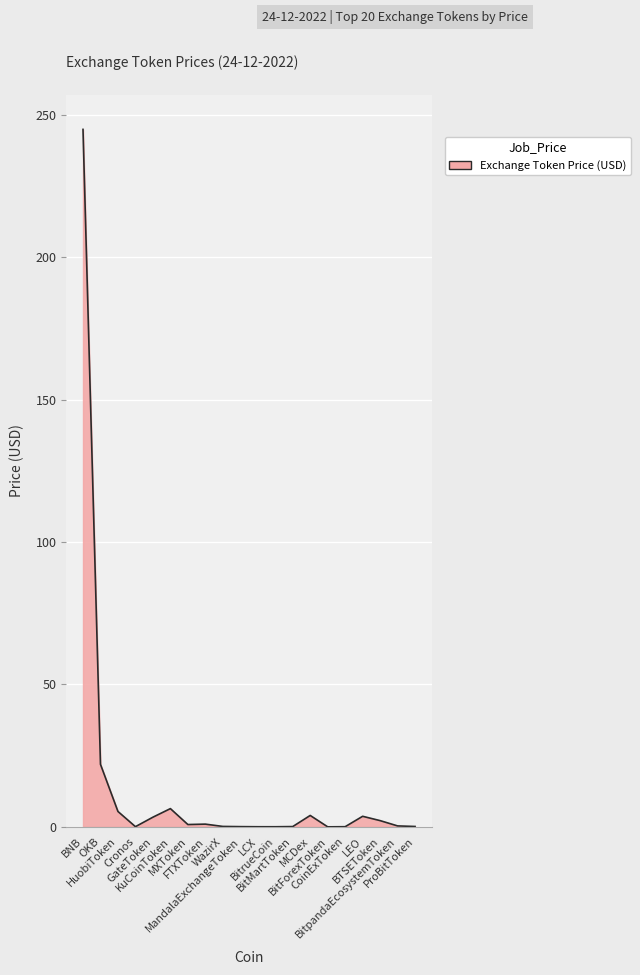

True or false: the data has more than 1 interior local peaks.

True